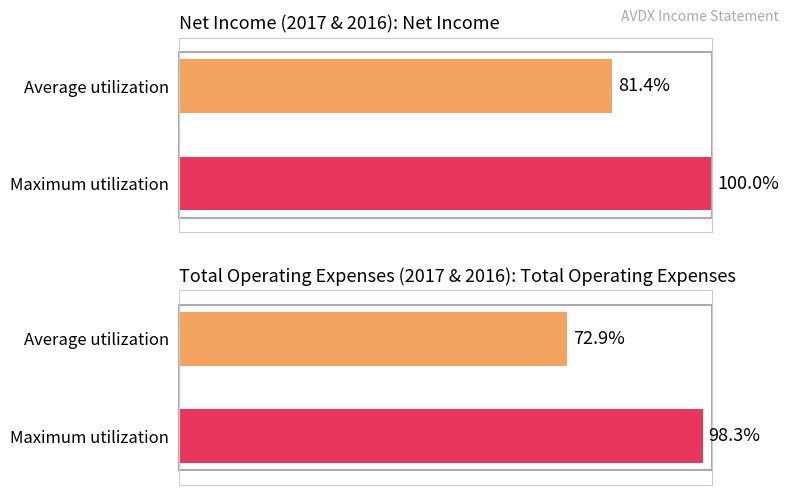

List the series in order of their peak value, highest first.

Net Income, Total Operating Expenses